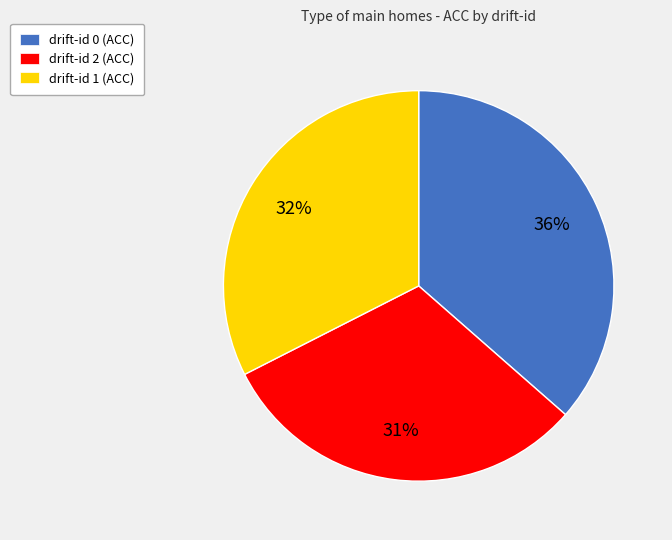

True or false: drift-id 2 accounts for 31% of the total.

True